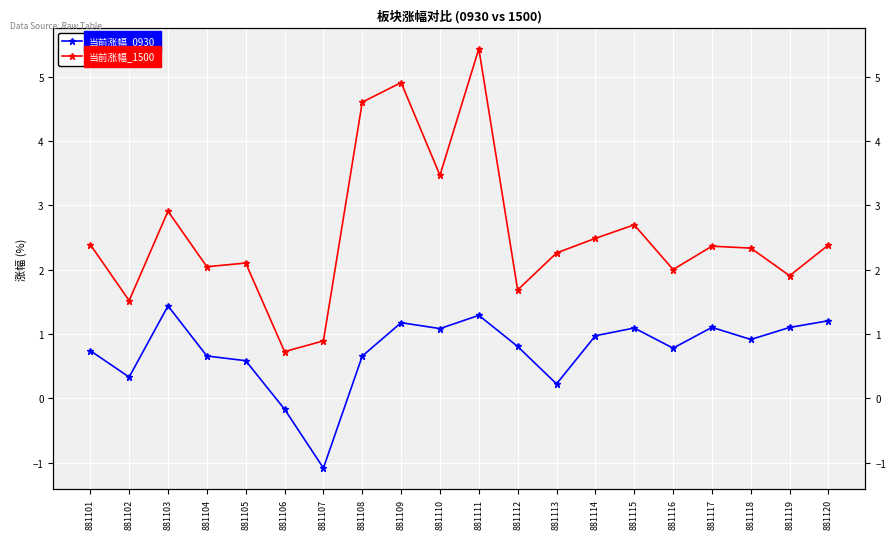

What is the difference between the second highest and second lowest values in the 当前涨幅_0930 series?

1.5